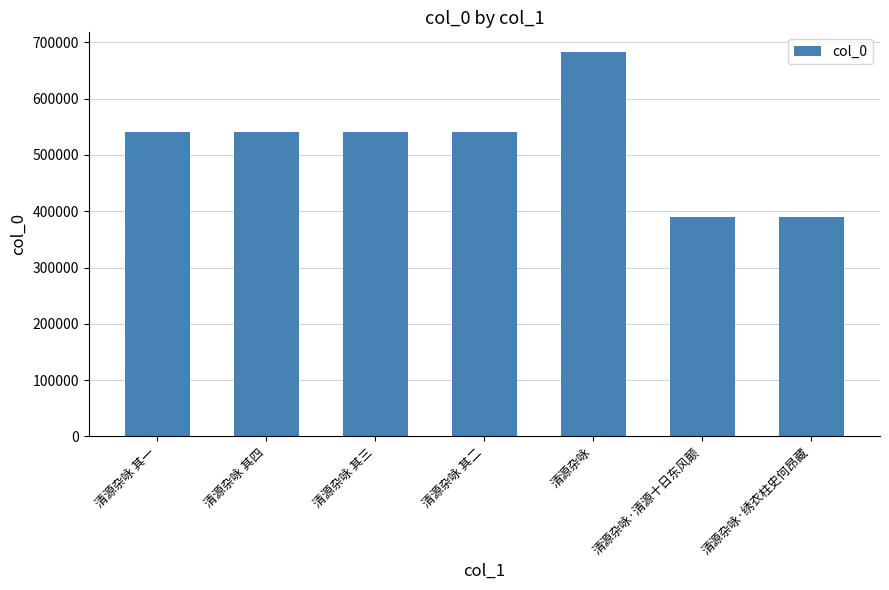

What is the maximum value shown in the chart?

683789